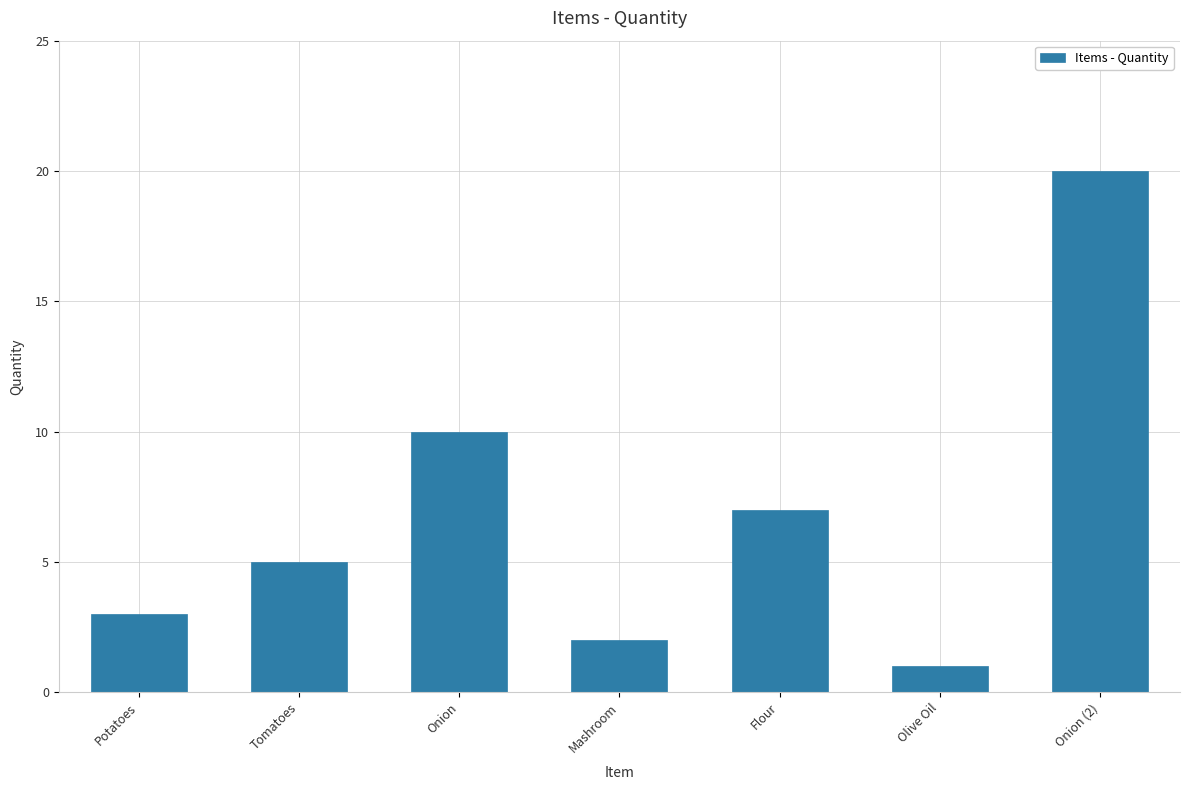

What is the ratio of the value at Potatoes to the value at Flour?

0.4